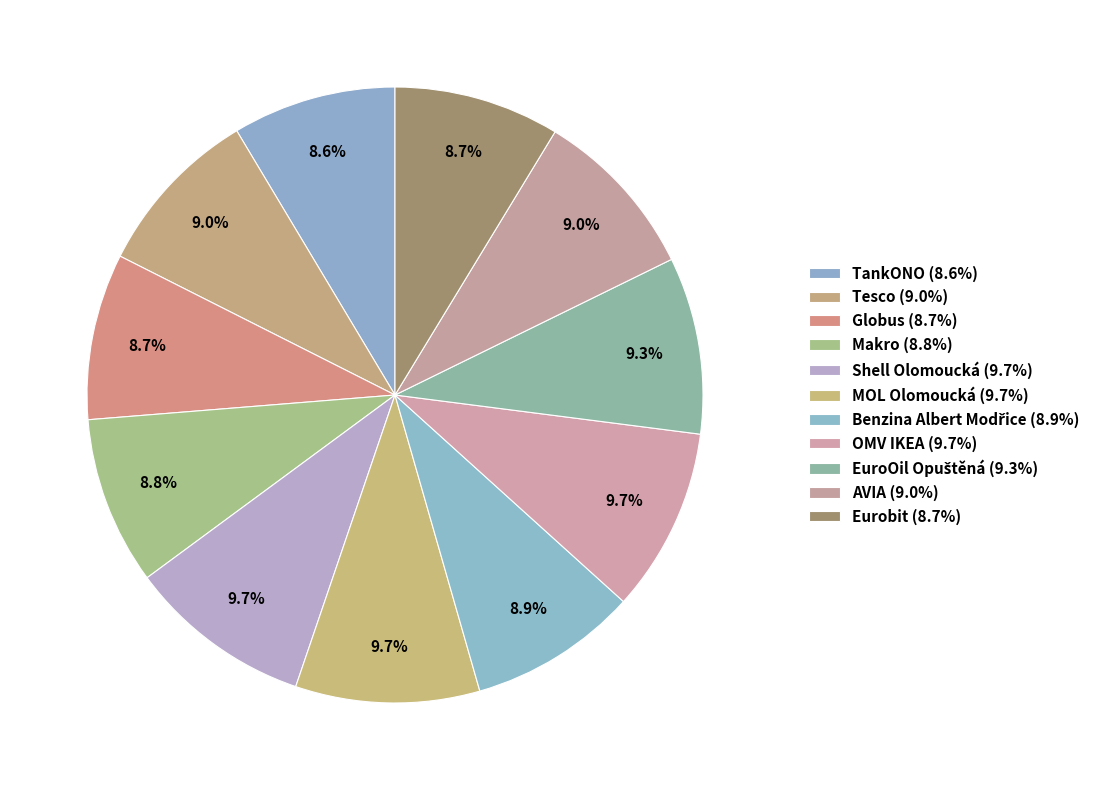

What percentage is the Benzina Albert Modřice slice, to the nearest percent?

9%